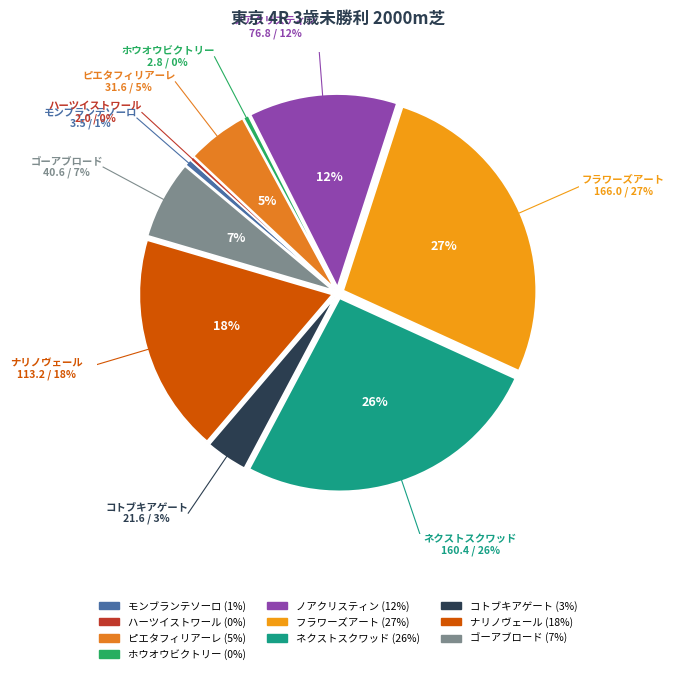

To the nearest percent, what is the average slice percentage?

10%